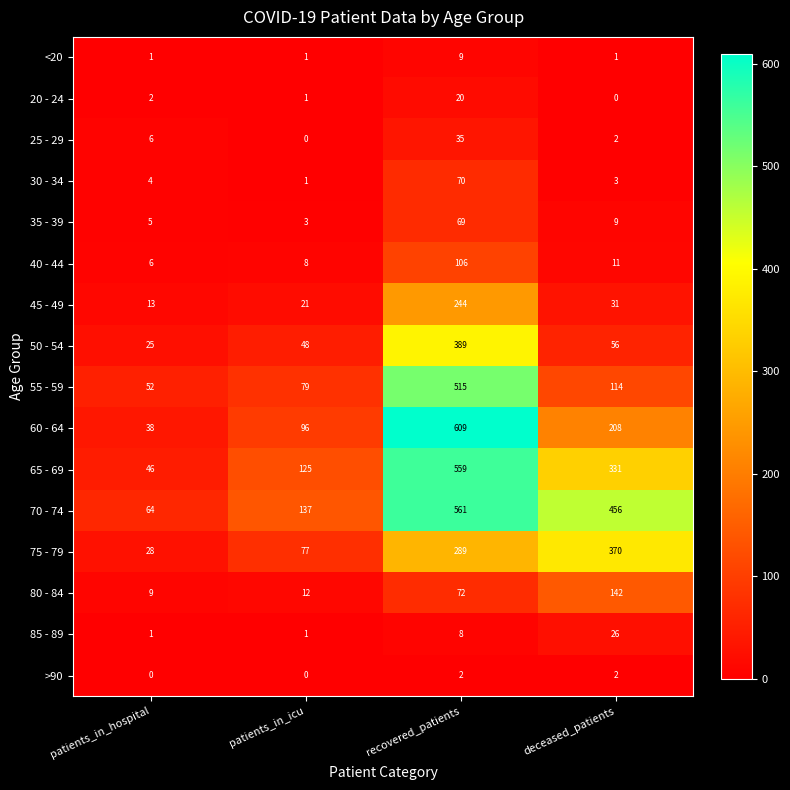

What is the average value of the 80 - 84 series?

59